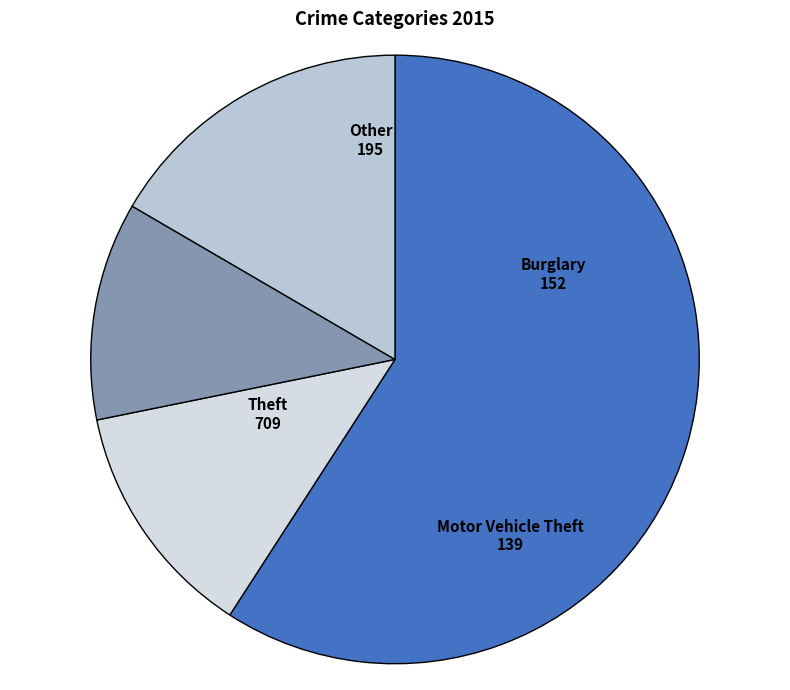

How many segments does this pie chart have?

4